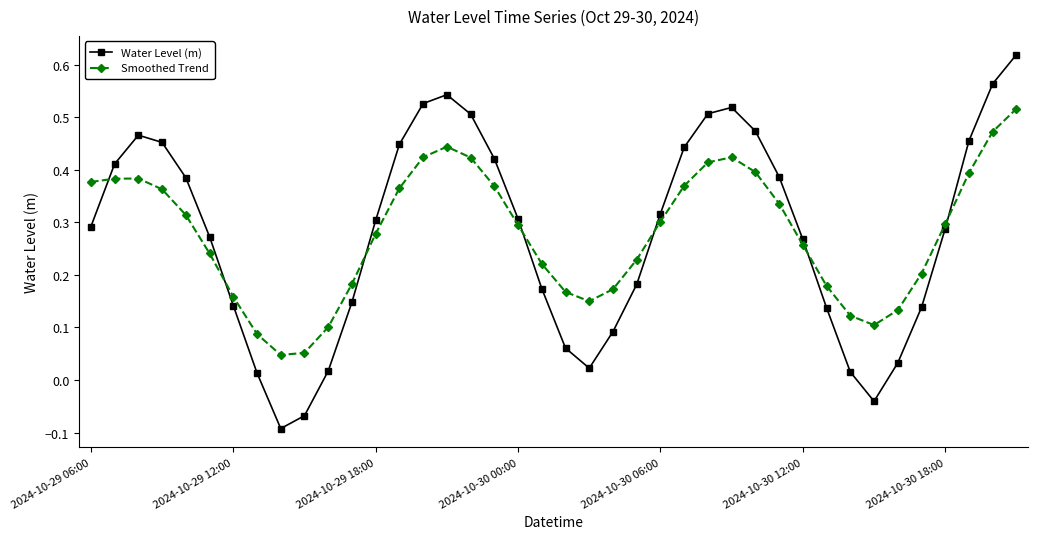

Rank the series by their maximum value, from lowest to highest.

Smoothed Trend, Water Level (m)